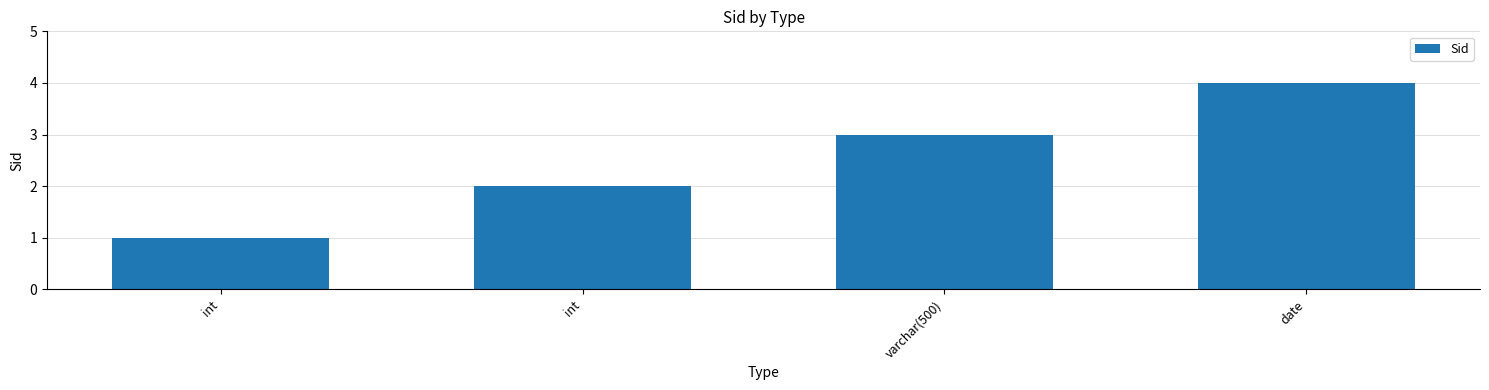

How many values are between 2 and 4?

3